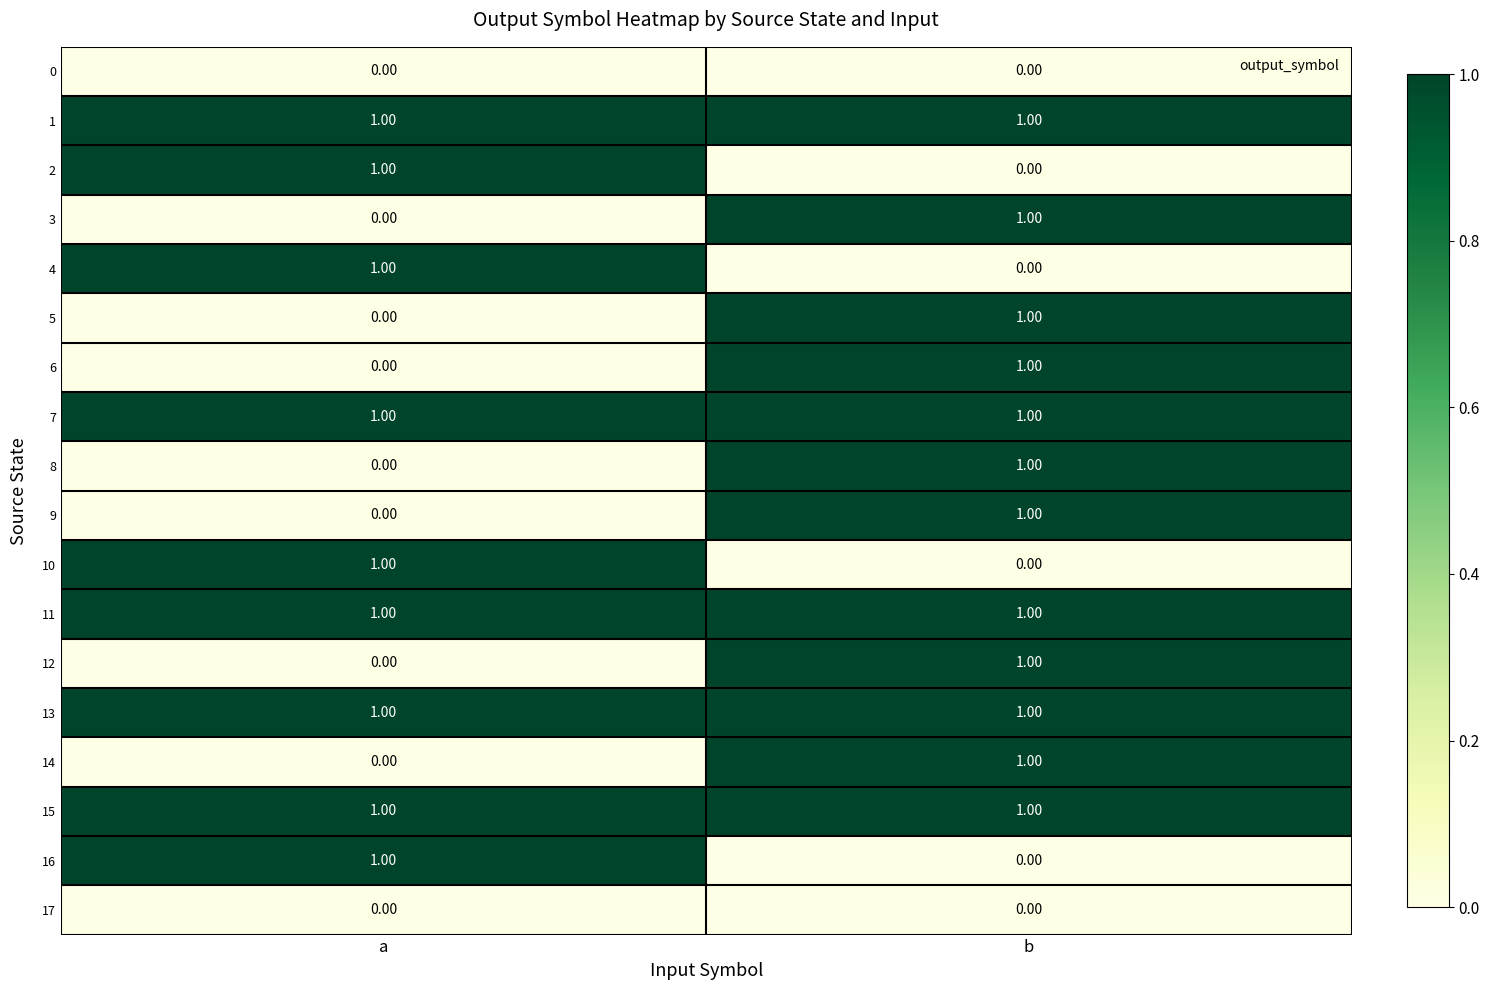

Rank the categories by 2 value from highest to lowest.

a, b